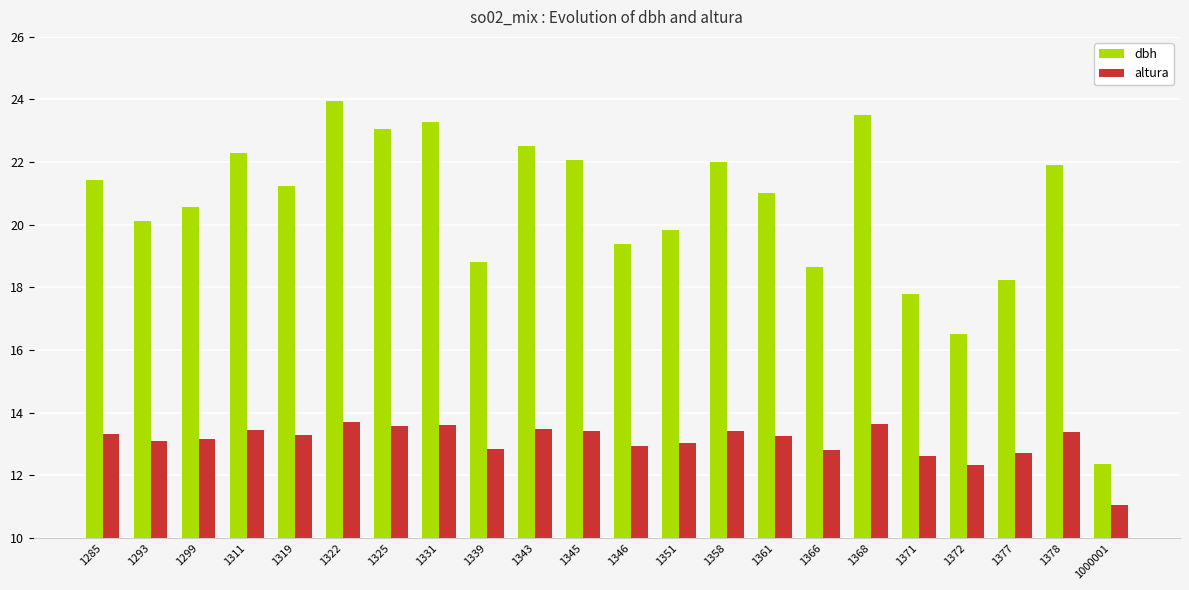

At which label does altura reach its minimum?

1000001